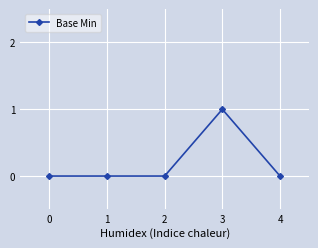

What is the value of the 4th point from the left?

1